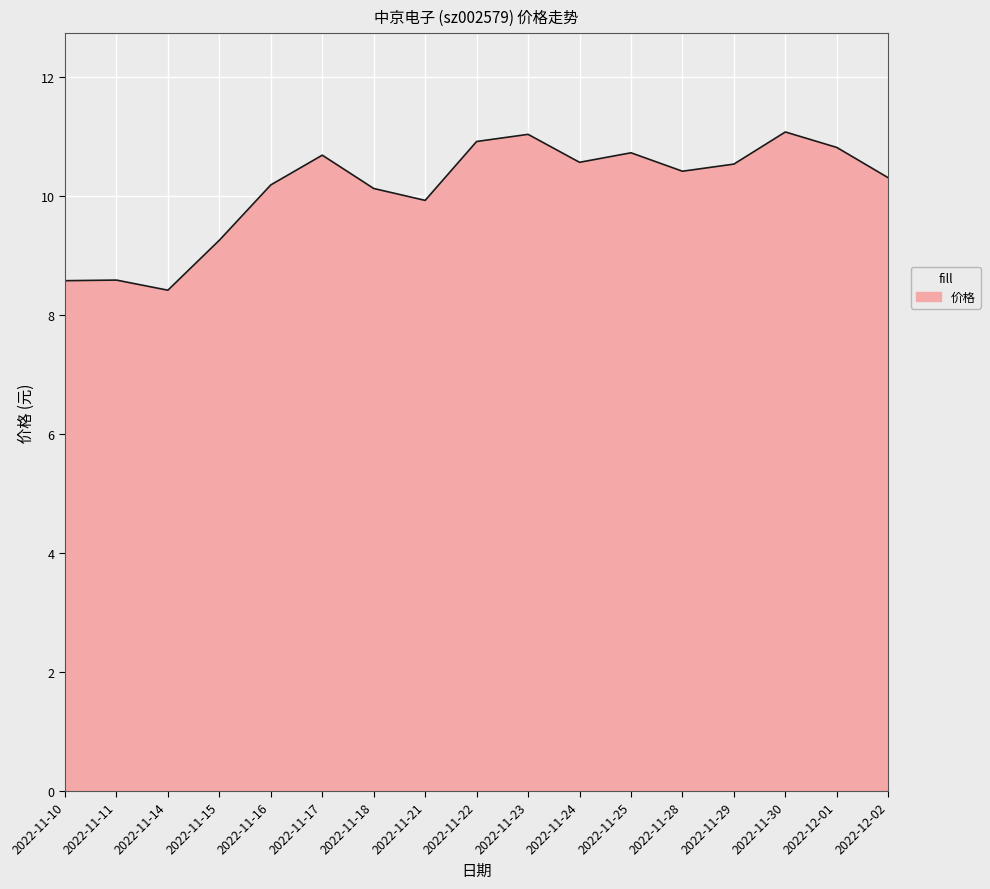

What is the sum of all values?

172.2